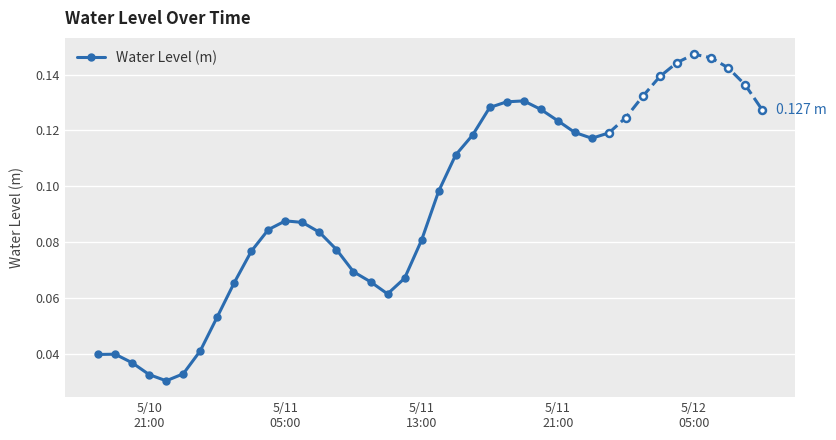

True or false: Water Level (m) has more than 0 points higher than both neighbors.

True